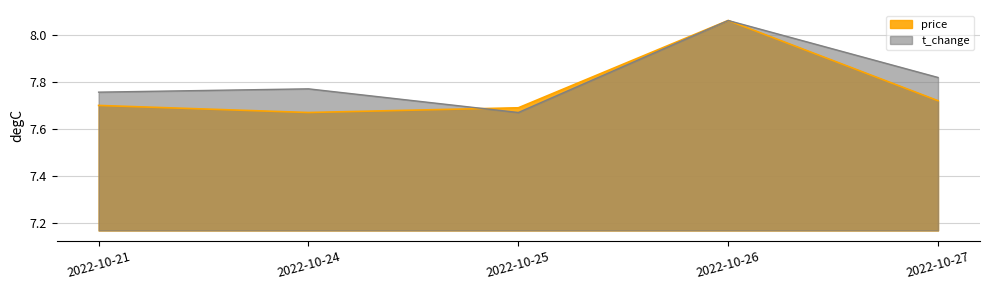

How many times do t_change and price cross each other?

1